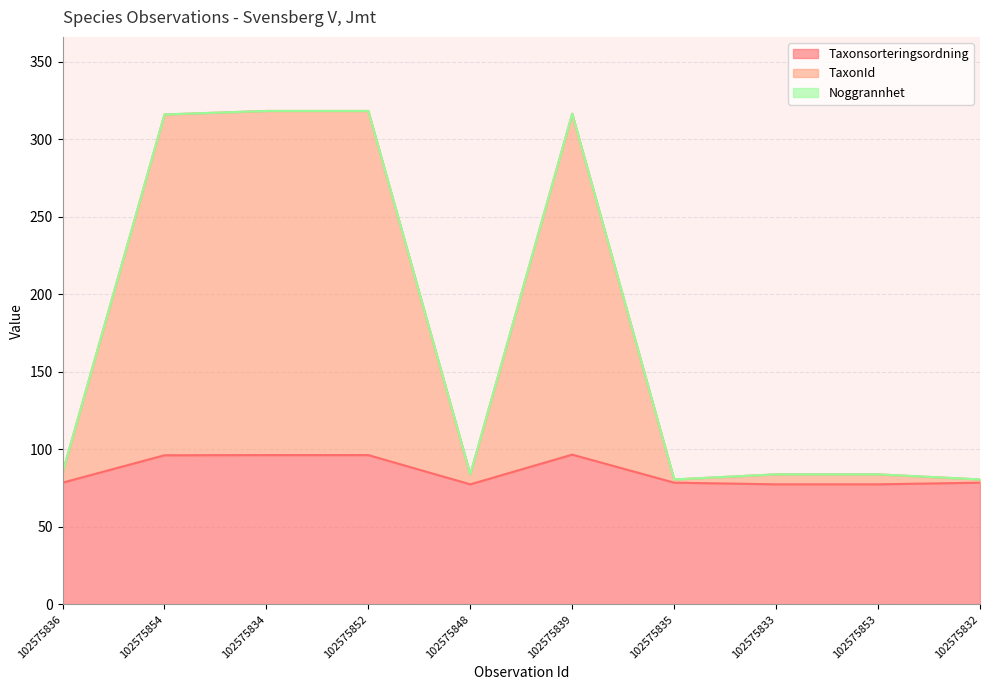

What is the highest value of the Taxonsorteringsordning series?

96.7